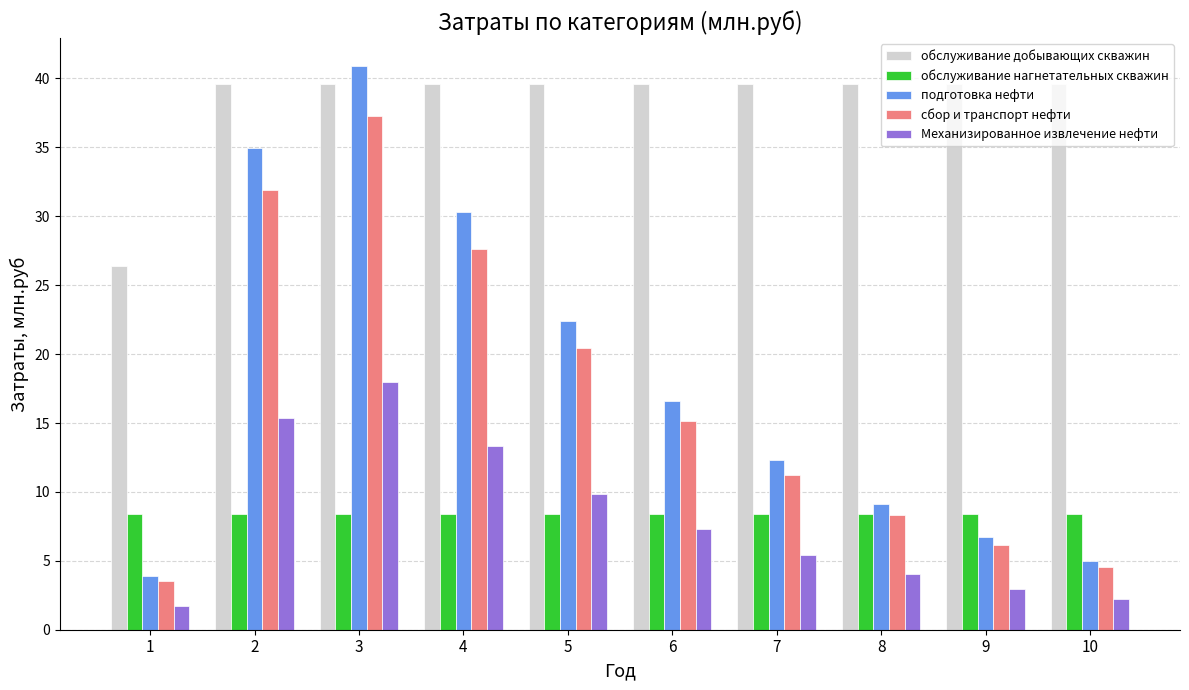

Are the bars grouped side by side (vs. stacked)?

Yes